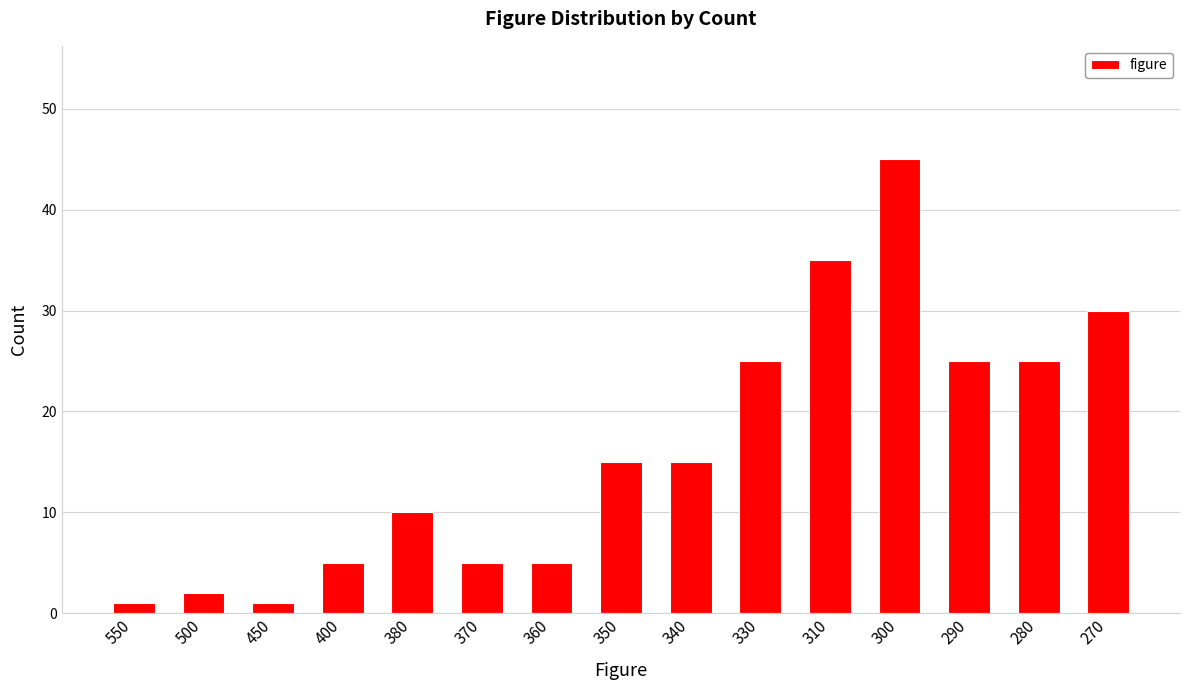

Is it true that the value at 380 is 10?

True